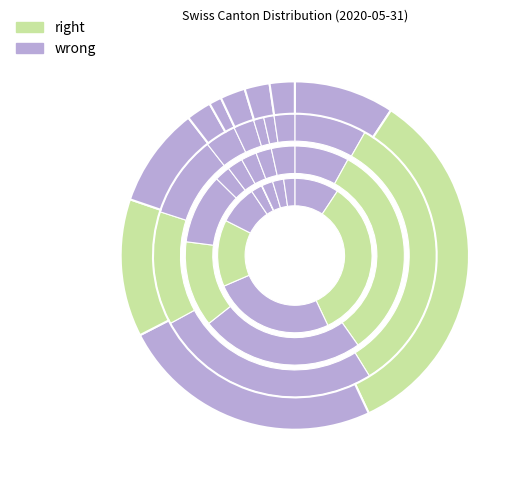

The SG slice represents 0% of the pie. True or false?

True